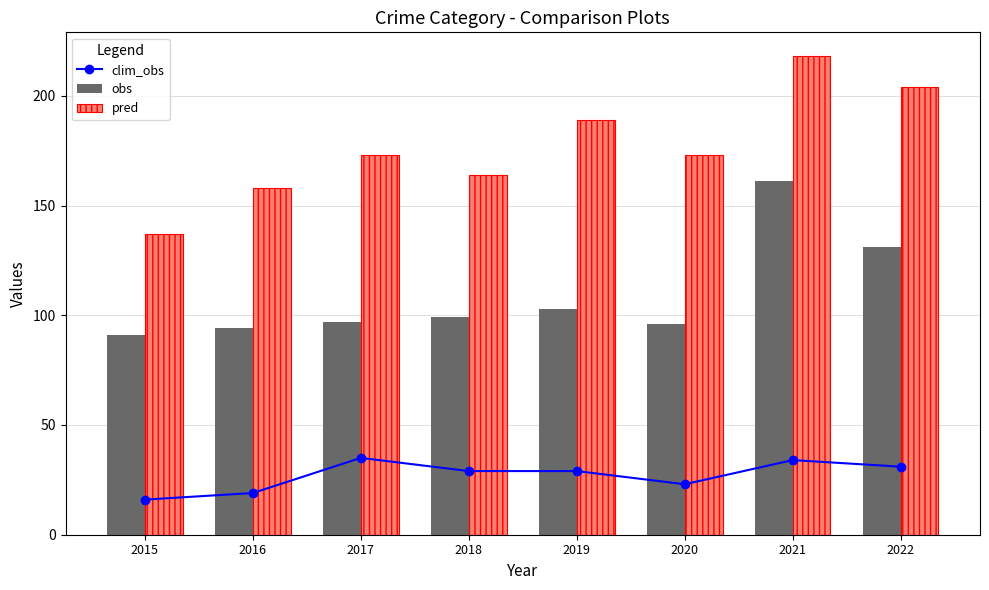

How many data points in pred are above 173?

3